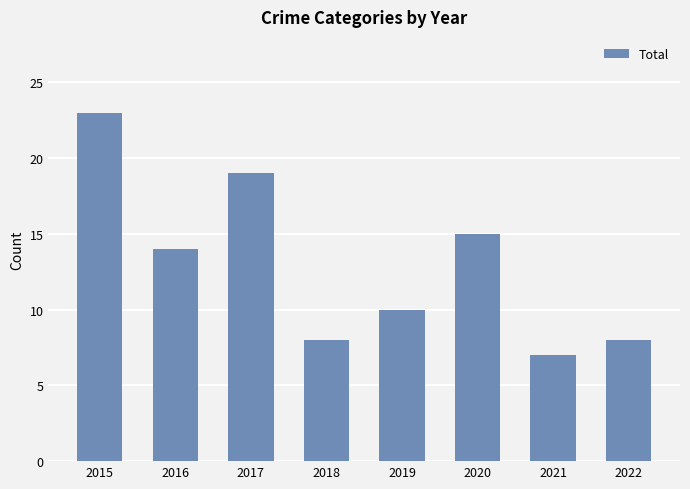

How many bars are there in total?

8